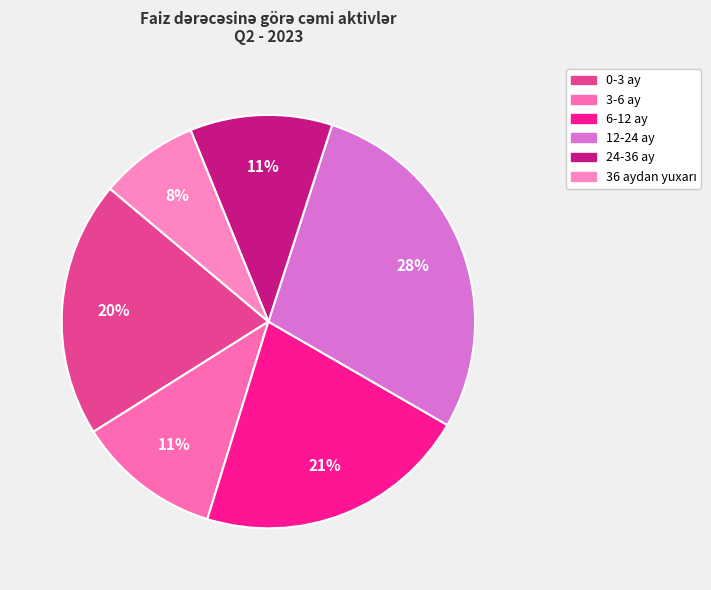

Is there any slice that represents more than half of the pie?

No